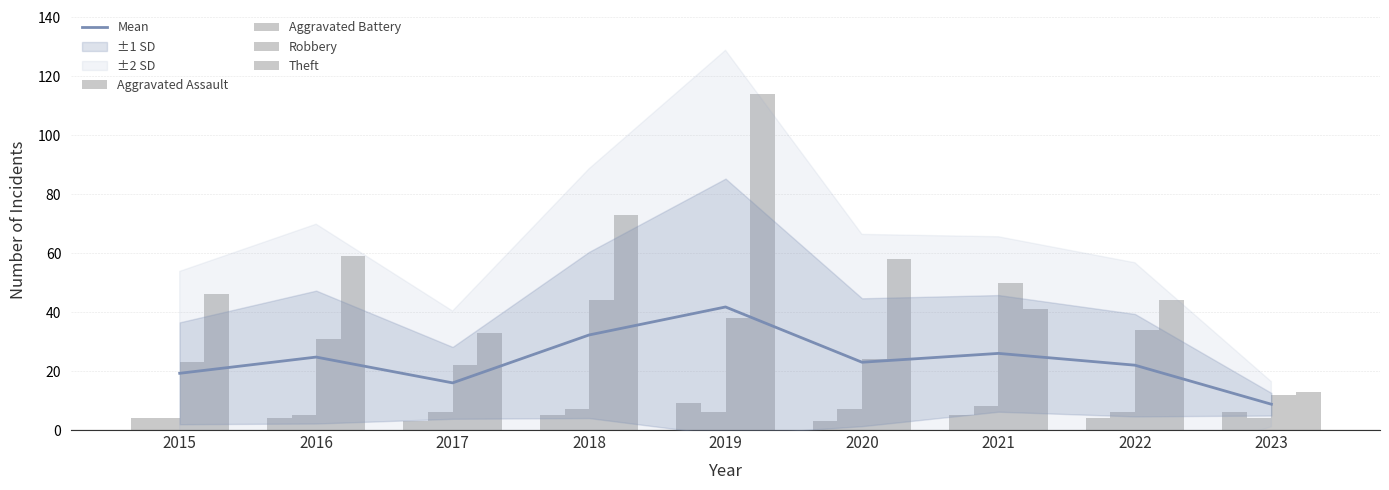

What is the spread (max minus min) of values at 2015?

42.0